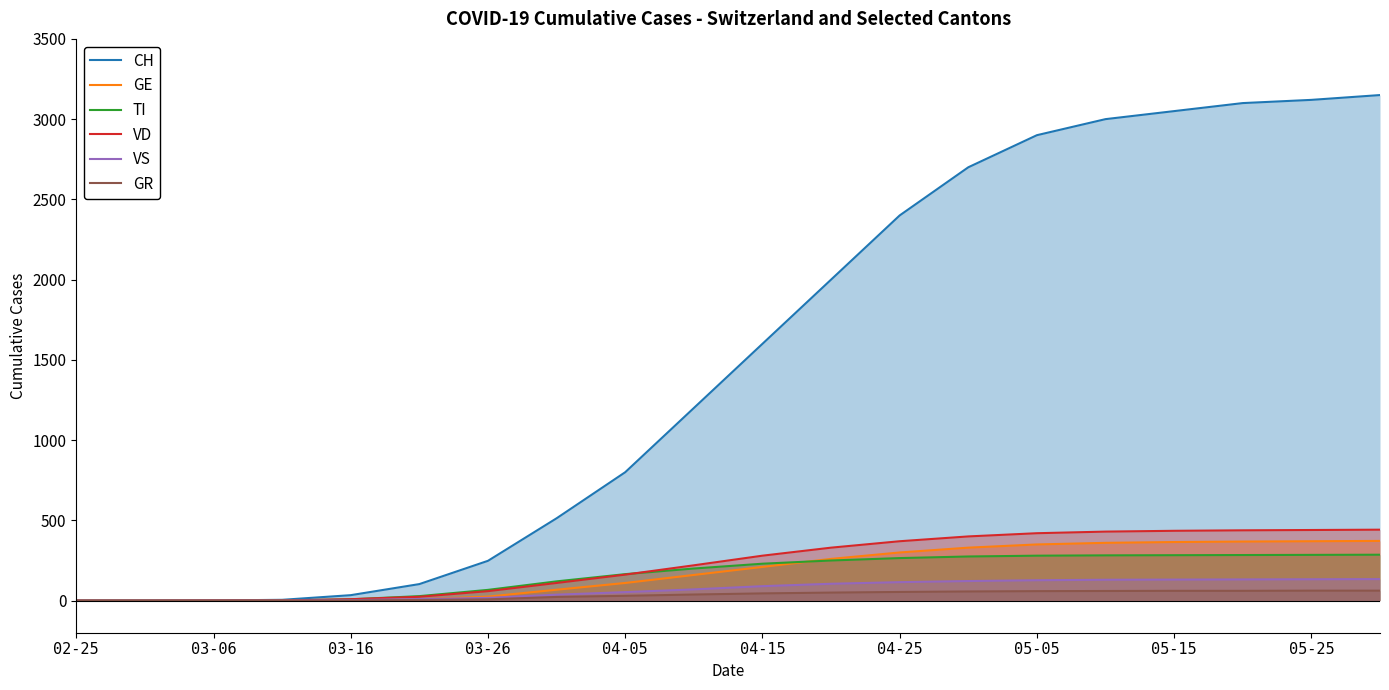

What is the maximum value for TI?

286